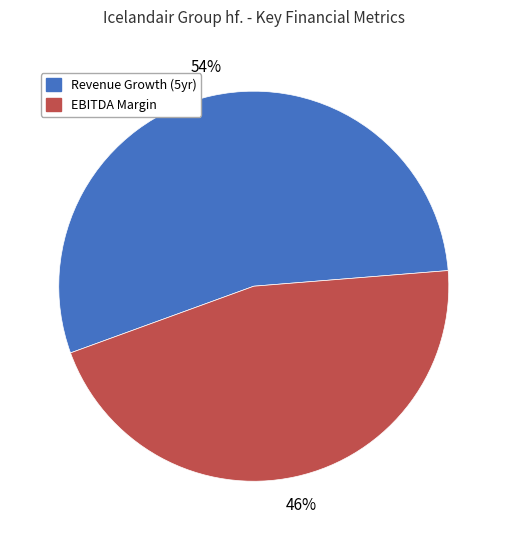

Which category accounts for the majority?

Revenue Growth (5yr)